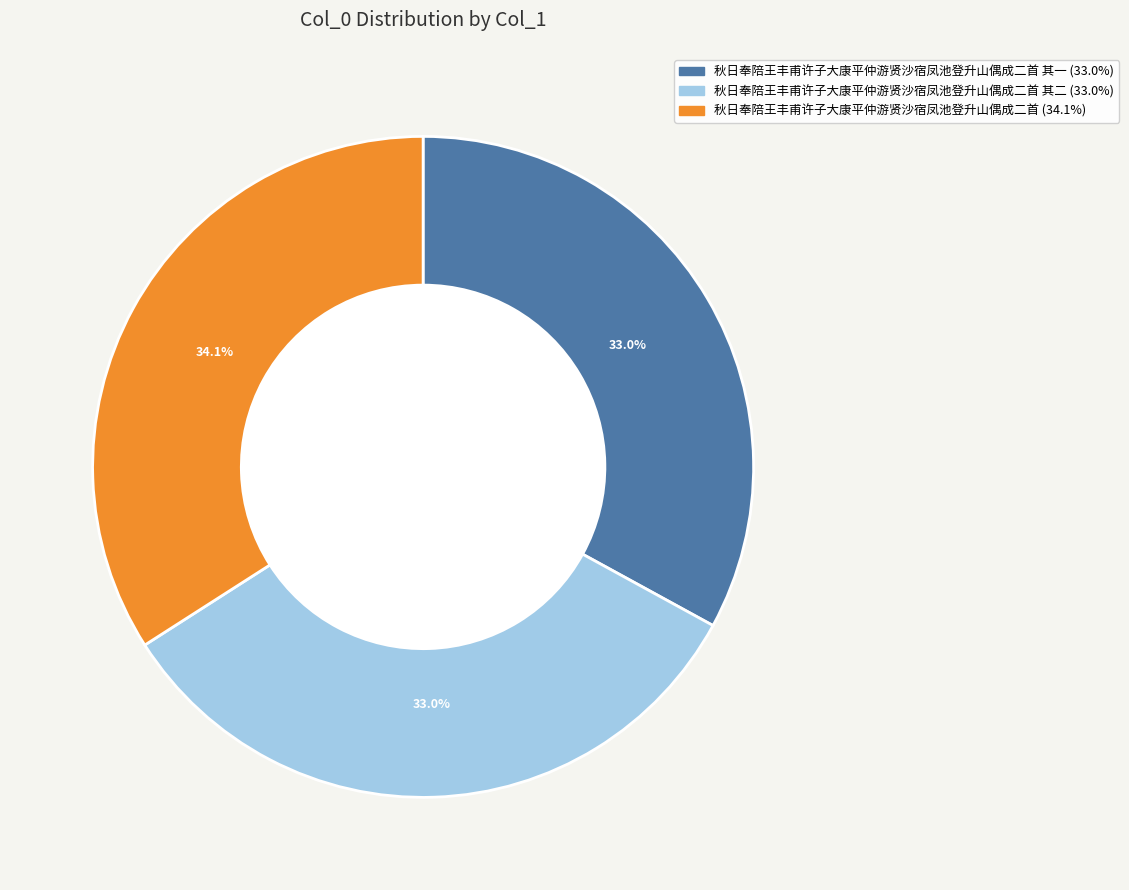

Does any single category account for the majority?

No